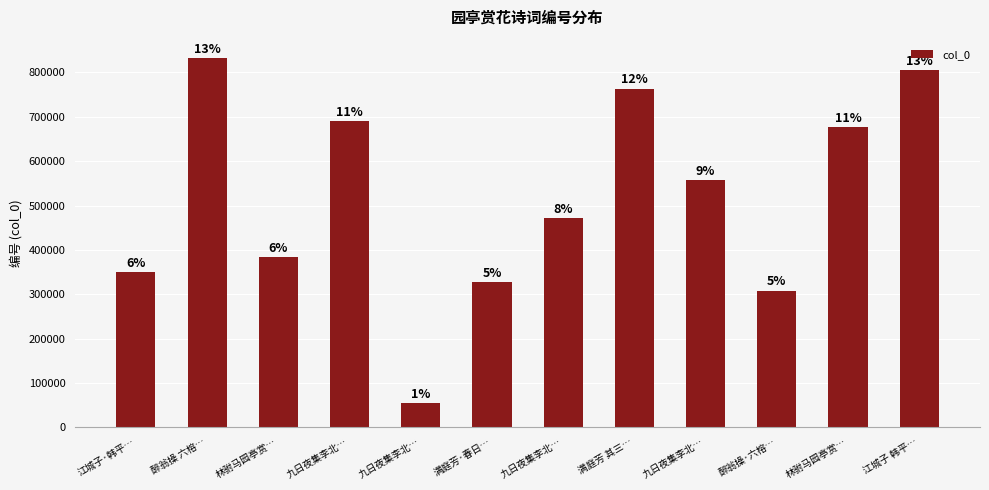

What is the maximum value shown in the chart?

832296